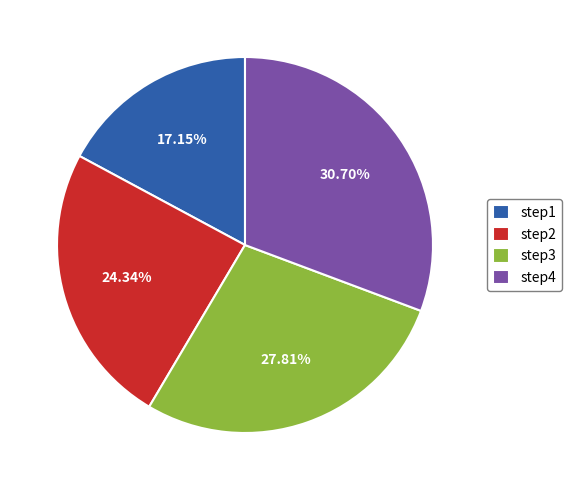

To the nearest percent, what is the average slice percentage?

25%